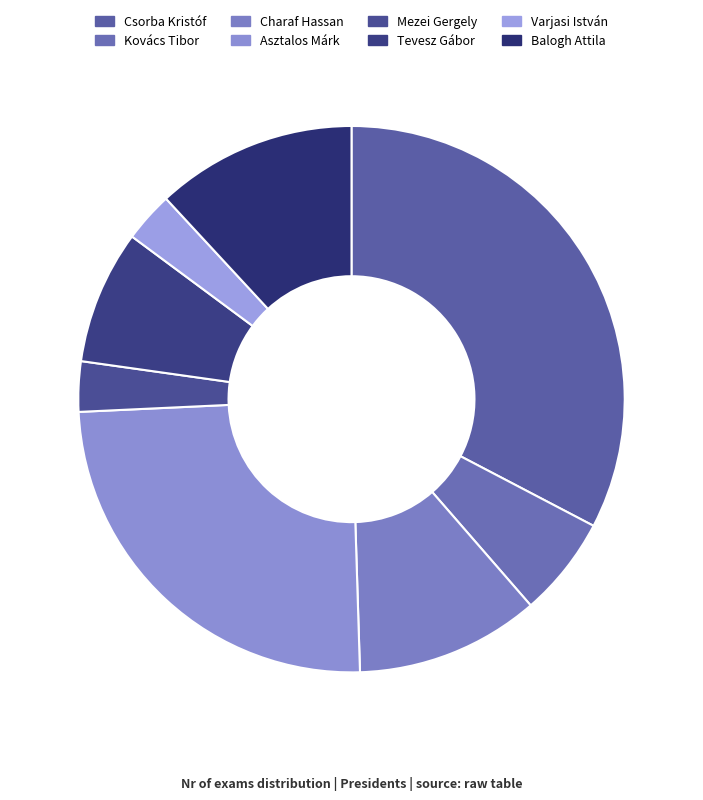

What percentage do Kovács Tibor and Csorba Kristóf together represent?

38.6%